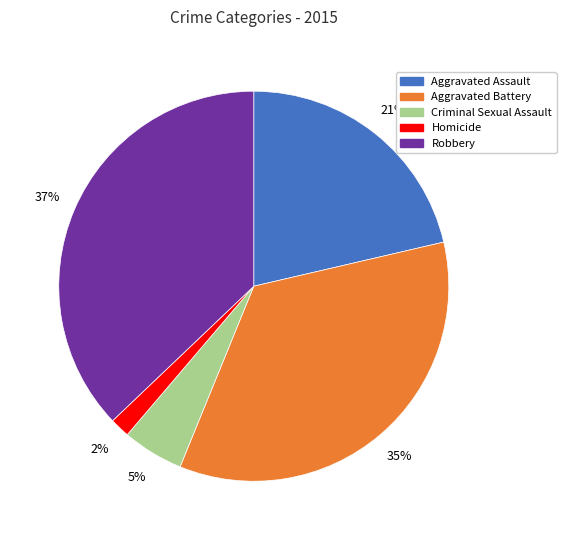

True or false: Robbery accounts for 29% of the total.

False